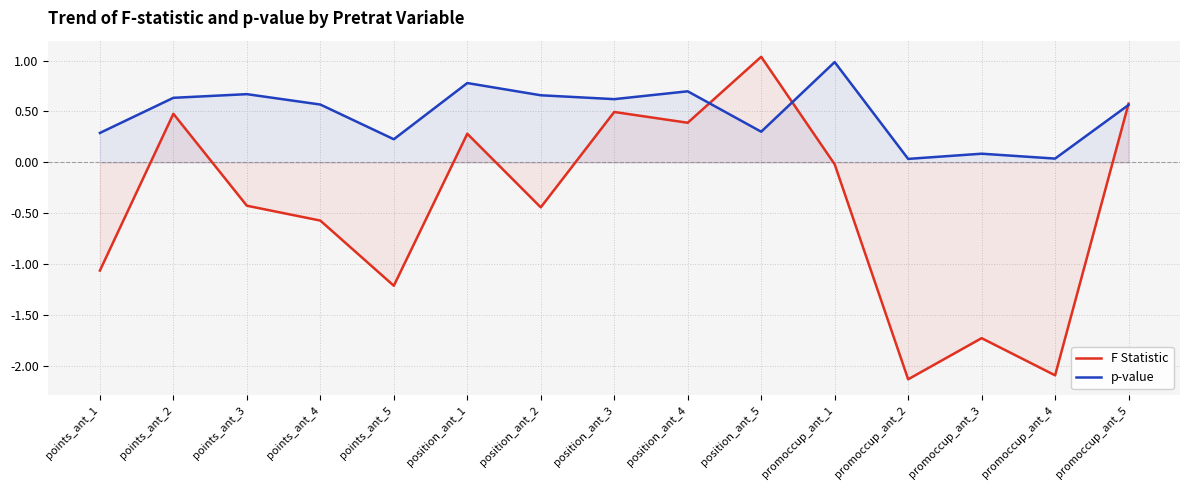

Does the chart have visible grid lines?

Yes